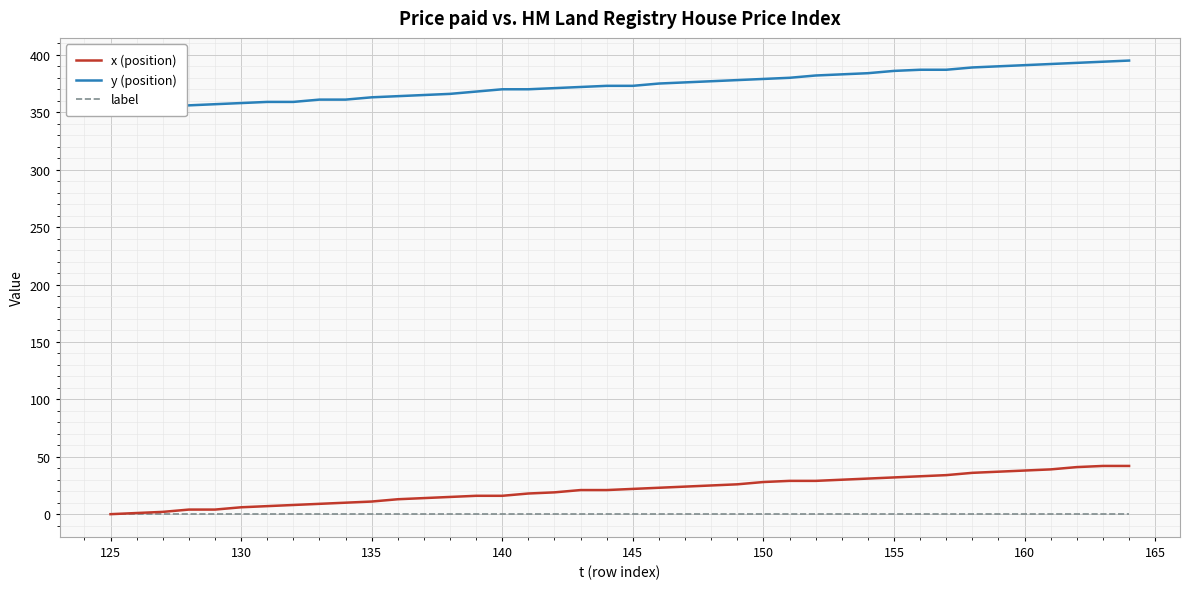

What are all the series names shown in the legend?

x (position), y (position), label